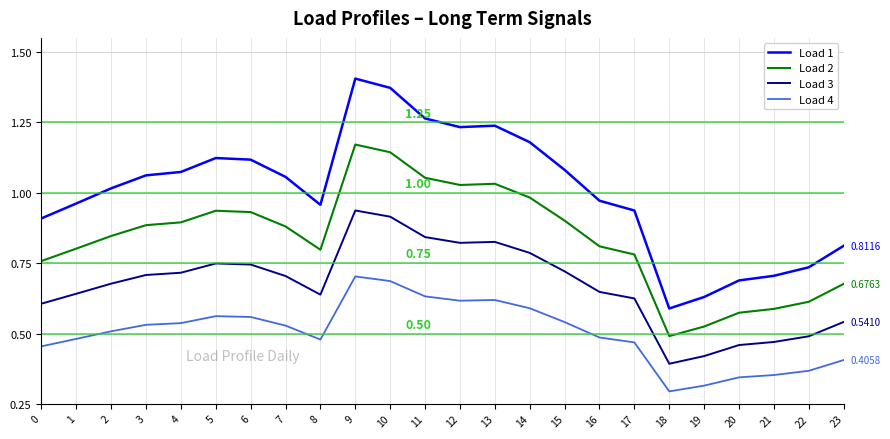

The Load 1 series shows 0.6 at 6. True or false?

False